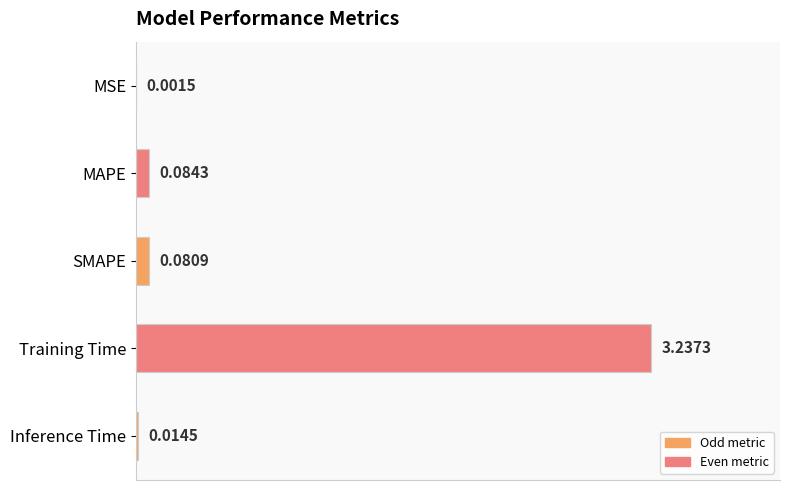

At which category does the chart reach its peak across all series?

Training Time